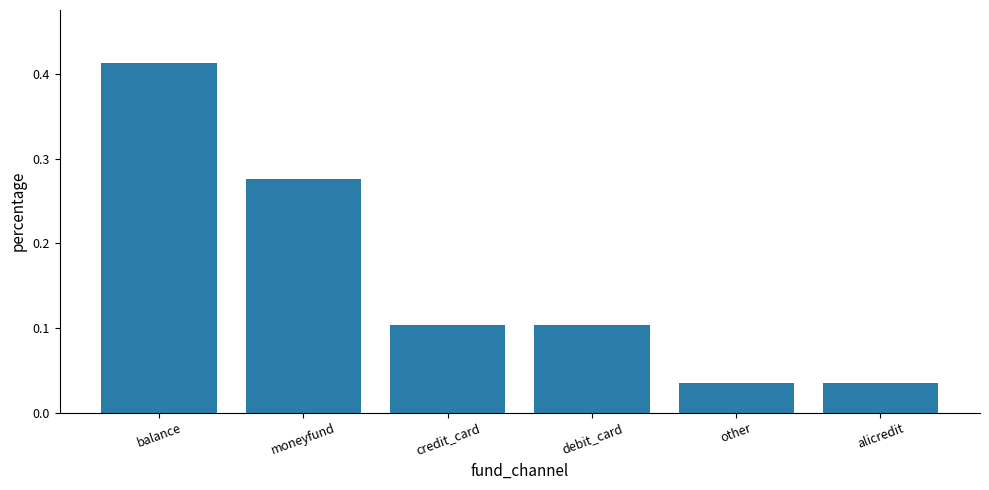

What is the label of the 2nd bar from the right?

other